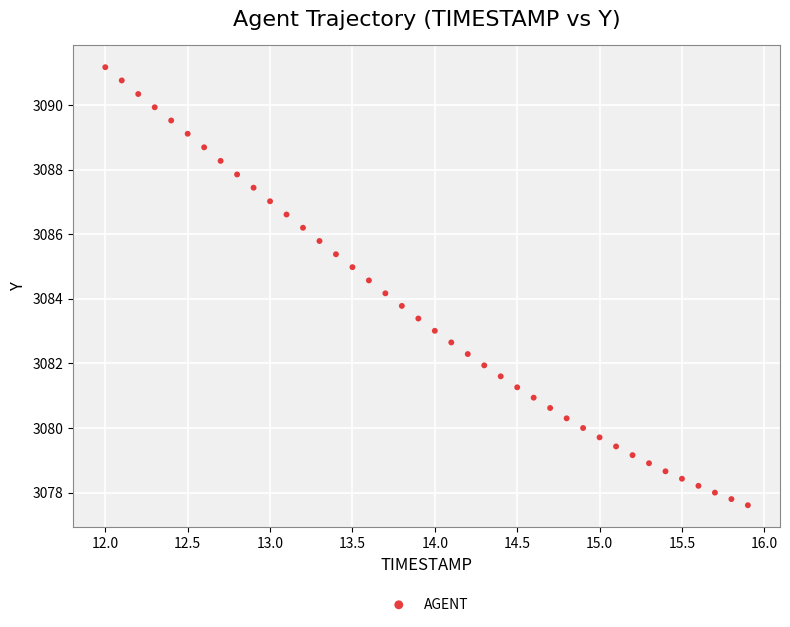

What is the range of X values (max minus min)?

3.9